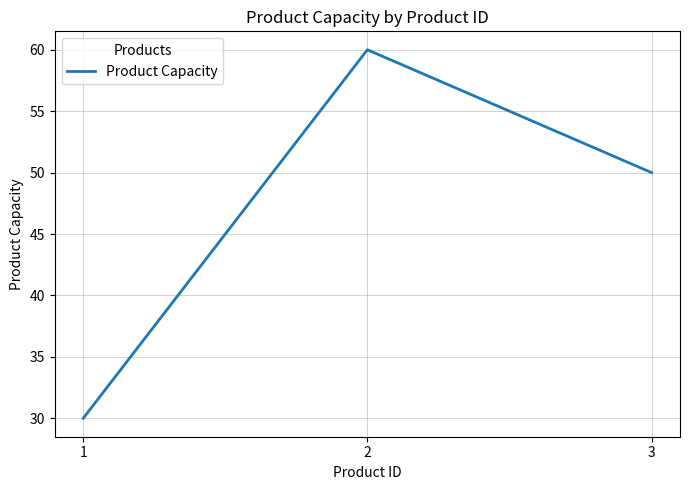

Is this an area chart (filled region under the line)?

No